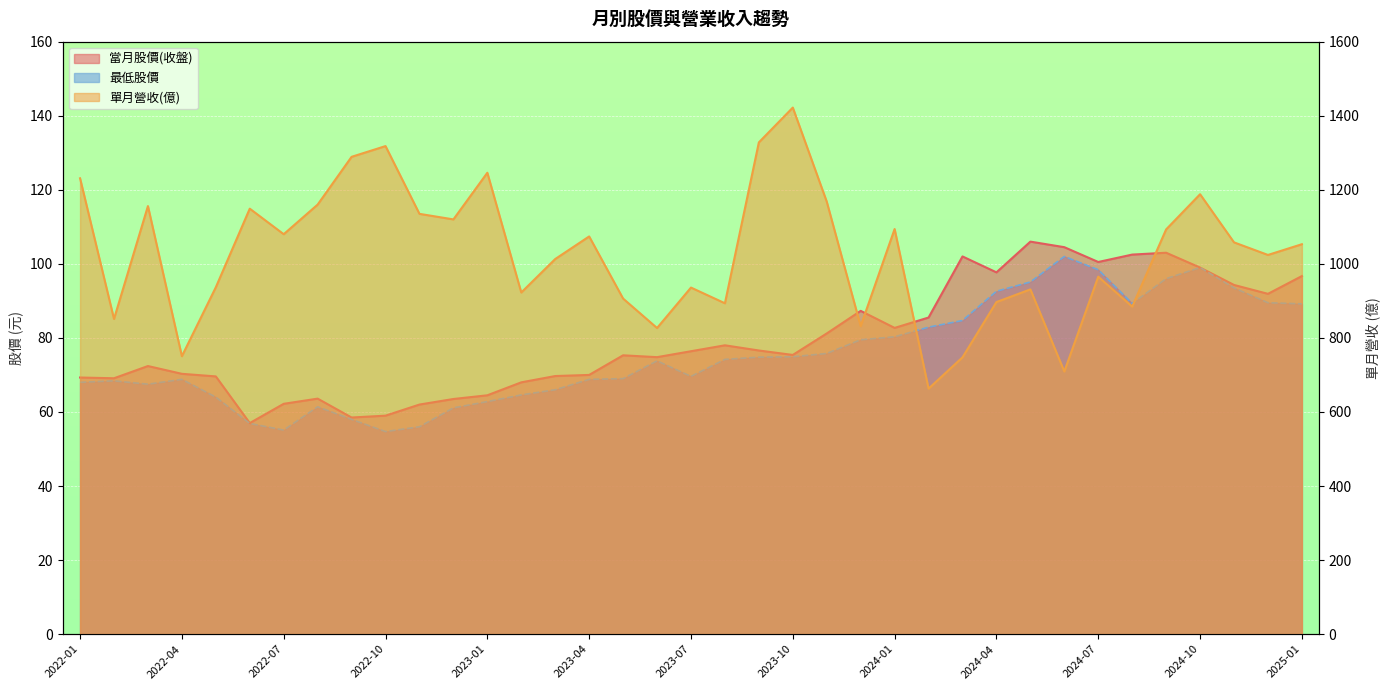

How many lines are shown in the chart?

3